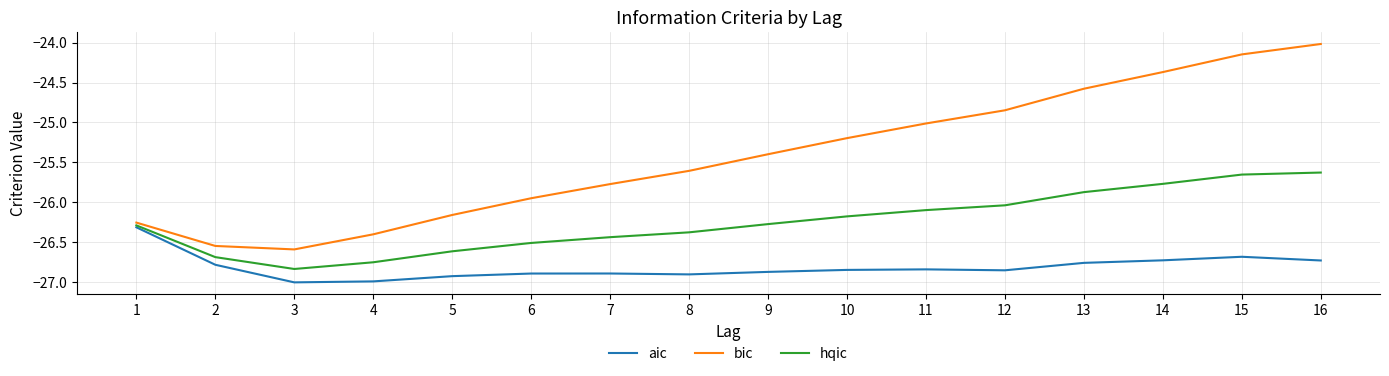

What is the sum of all hqic values?

-420.0